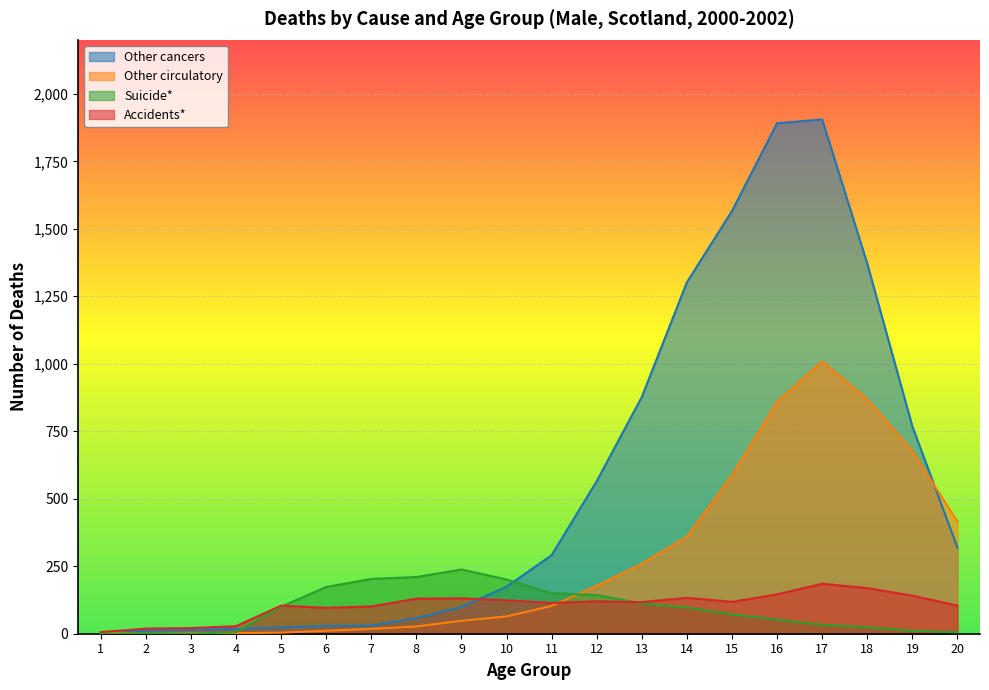

Does the chart display data point markers on the line(s)?

No